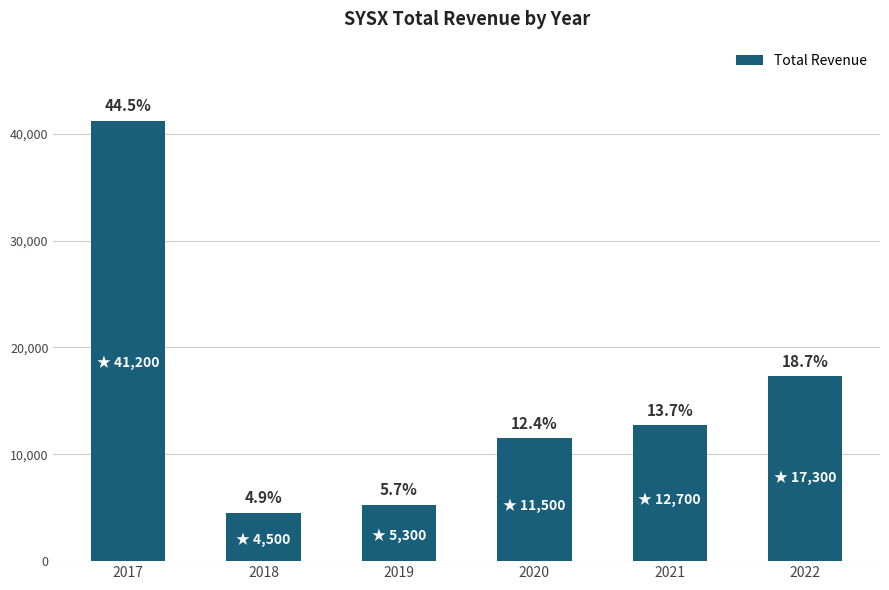

How many bars are there in total?

6